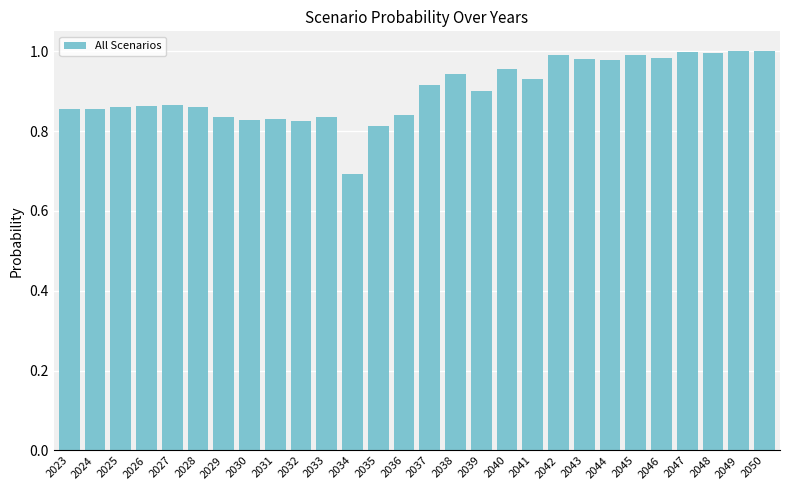

True or false: the data shows 0.5 at 2047.

False